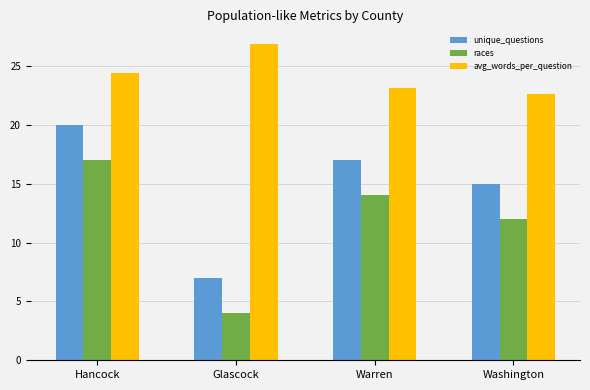

Reading right to left, extract all data points from this chart.

unique_questions: Washington=15.0	Warren=17.0	Glascock=7.0	Hancock=20.0
races: Washington=12.0	Warren=14.0	Glascock=4.0	Hancock=17.0
avg_words_per_question: Washington=22.6	Warren=23.1	Glascock=26.9	Hancock=24.4